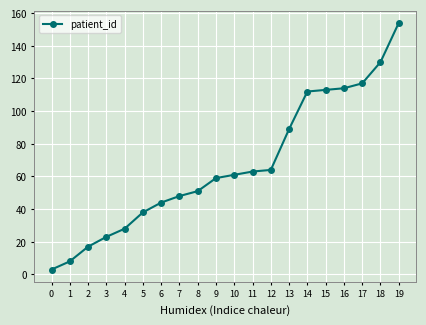

Reading left to right, extract all data points from this chart.

3	8	17	23	28	38	44	48	51	59	61	63	64	89	112	113	114	117	130	154